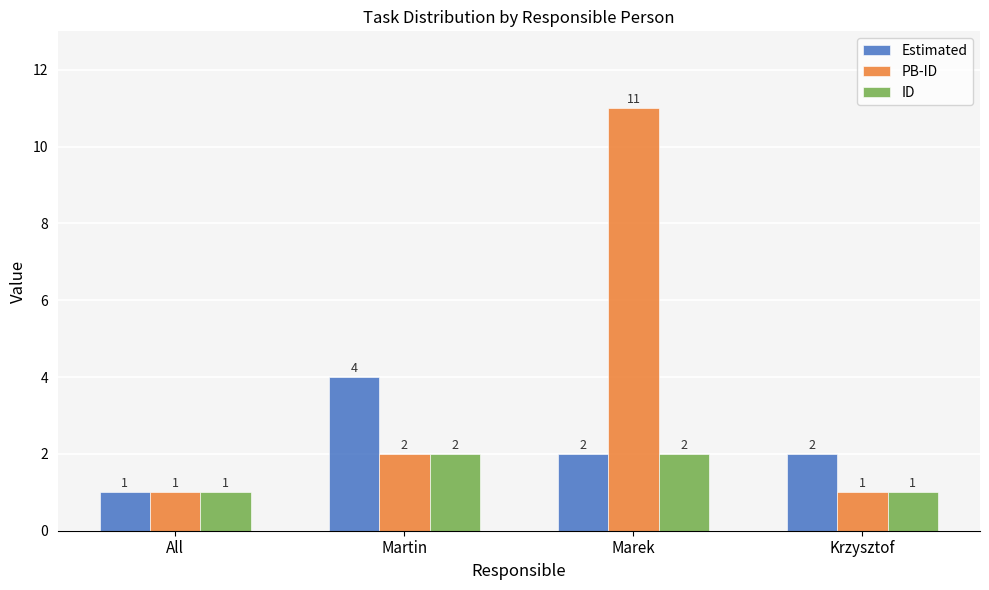

What is the greatest value displayed?

11